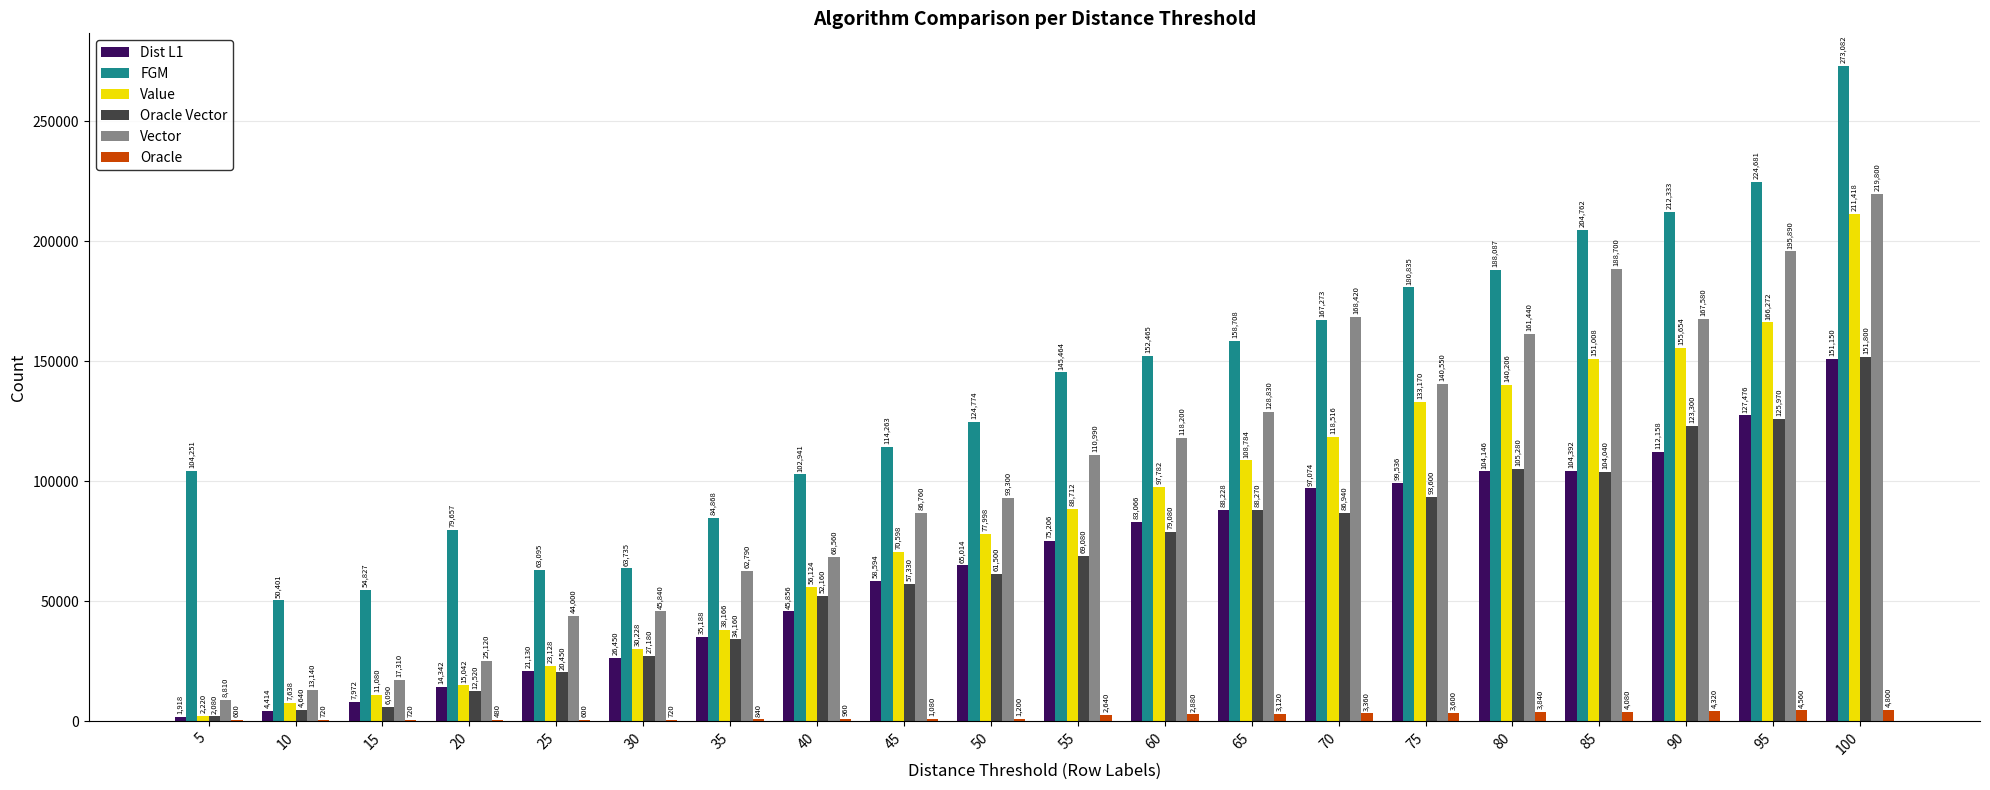

At which label is Dist L1 closest to 76534?

55